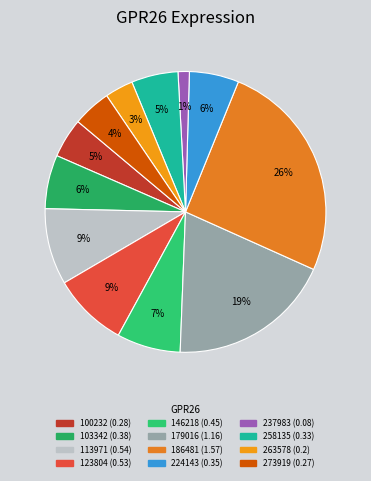

Is the sum of 100232 and 113971 greater than half?

No